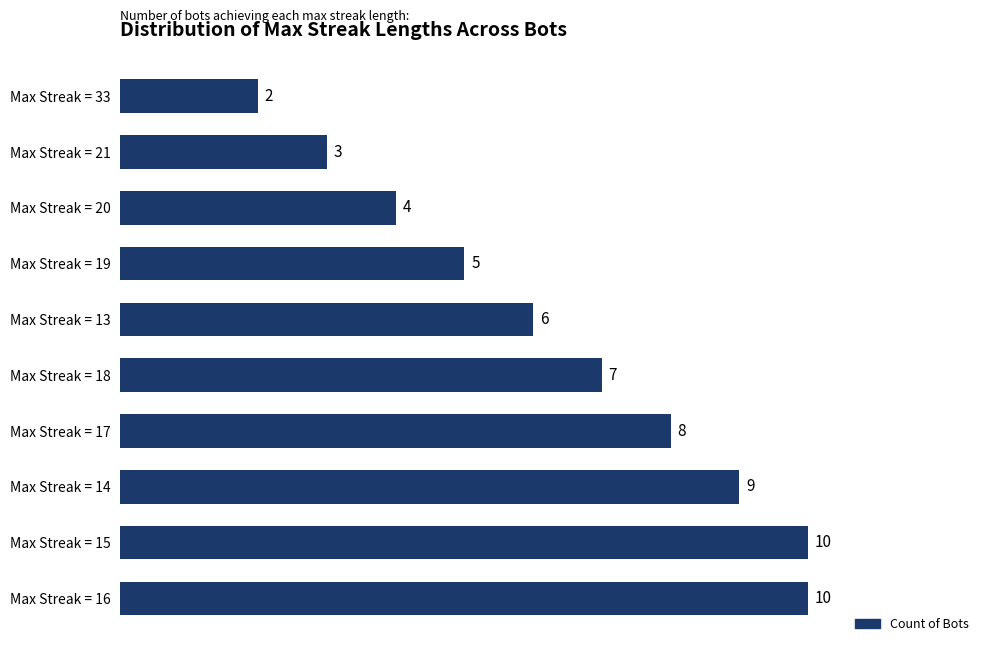

Approximately how many times larger is the value at Max Streak = 20 compared to Max Streak = 15?

0.4